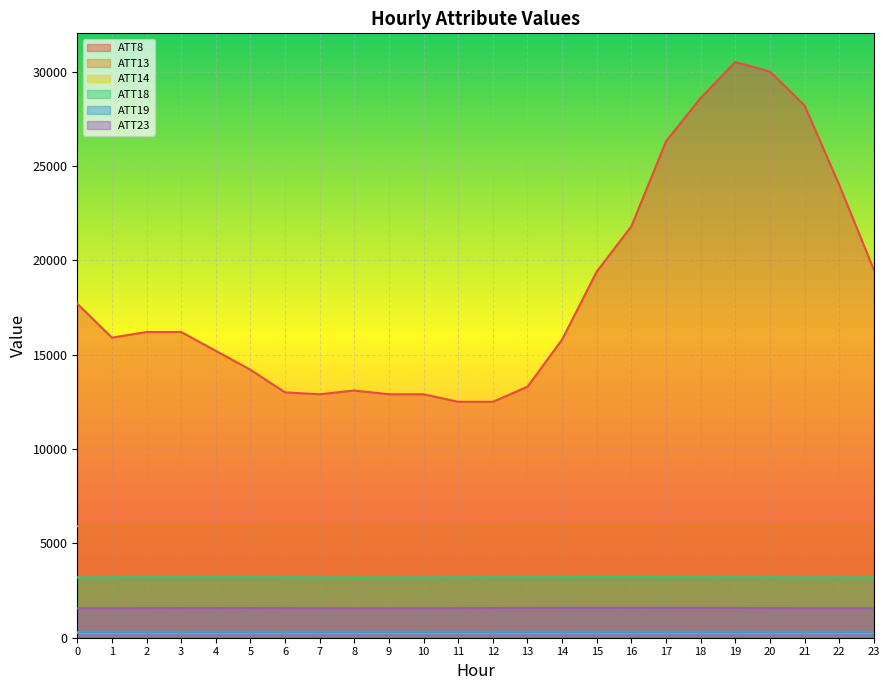

At which category does the chart reach its minimum across all series?

11